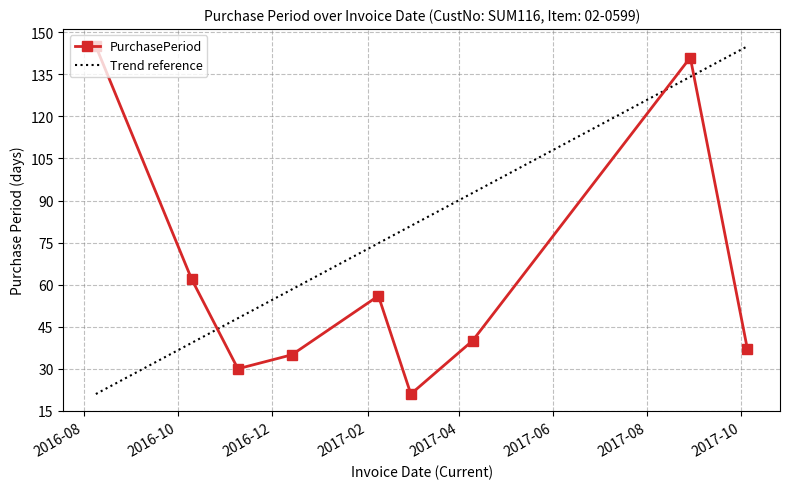

Reading left to right, list all the values displayed in this chart.

145	62	30	35	56	21	40	141	37